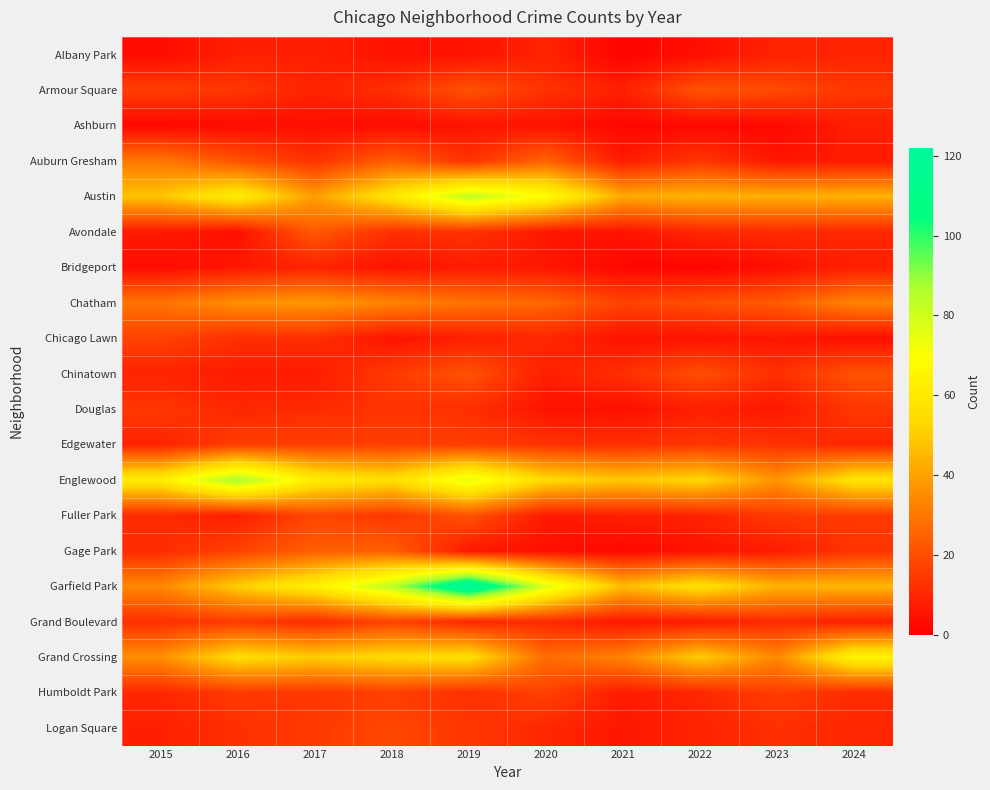

Which category has the highest value across all series?

2019